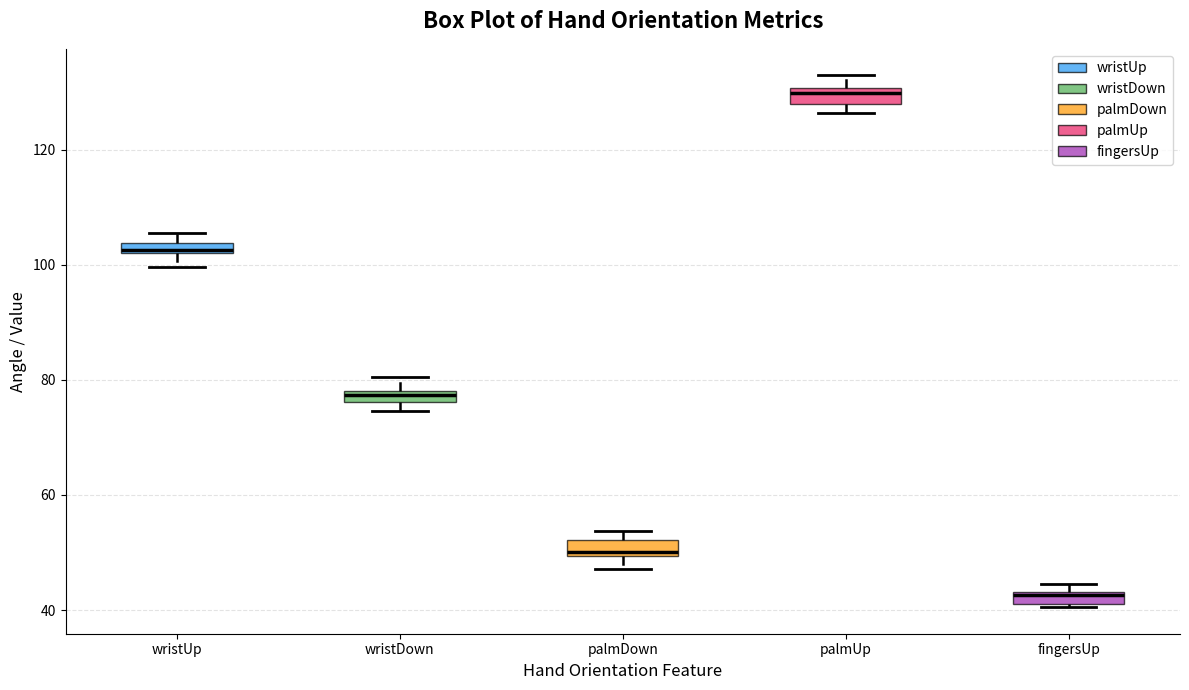

Which box's median line is the highest?

palmUp